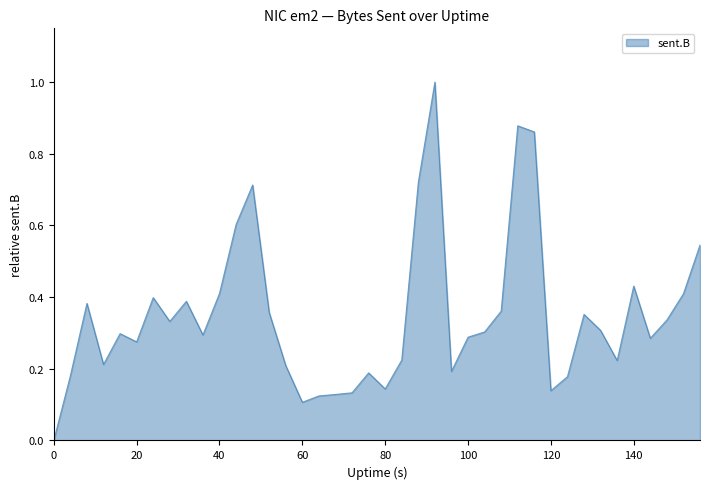

How many values are between 0 and 1?

40